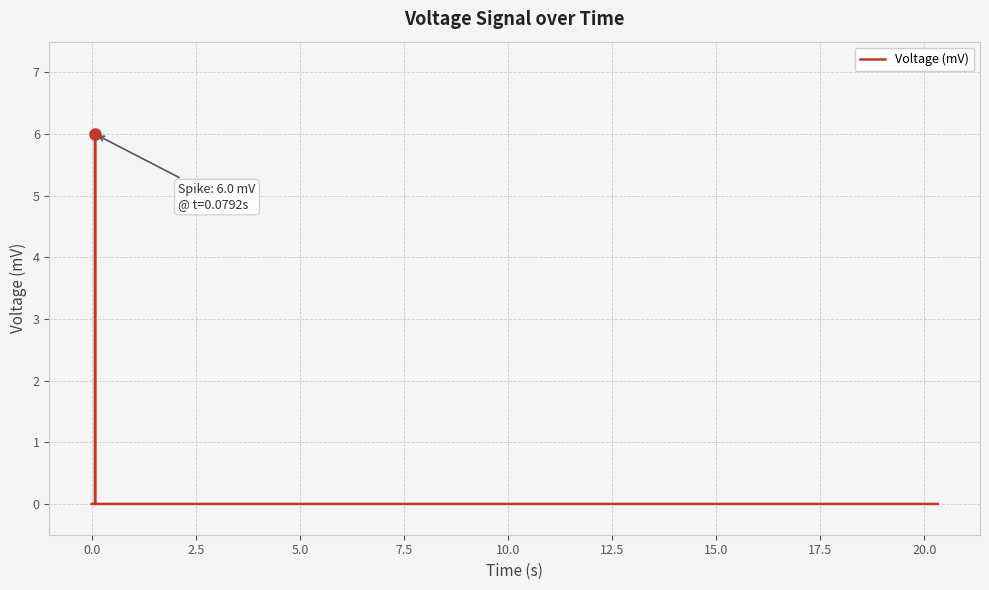

True or false: the data has more than 0 interior local peaks.

True